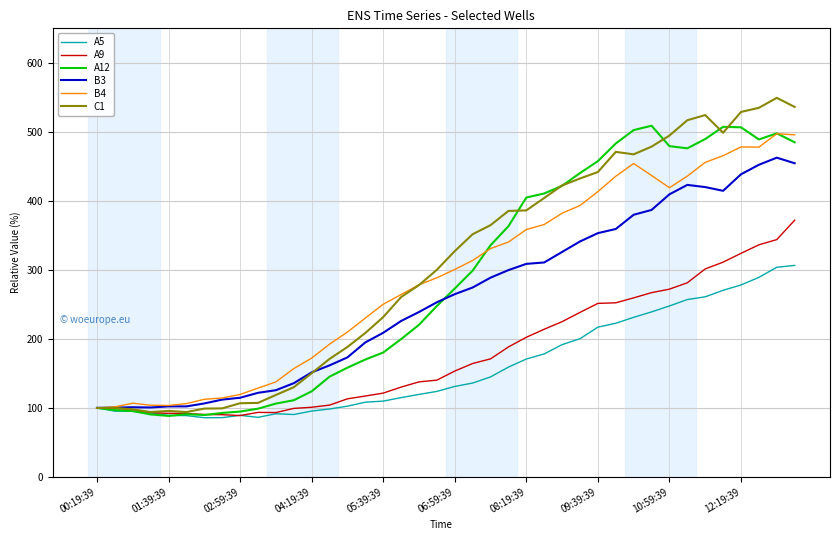

Which series has the largest range (max minus min)?

C1